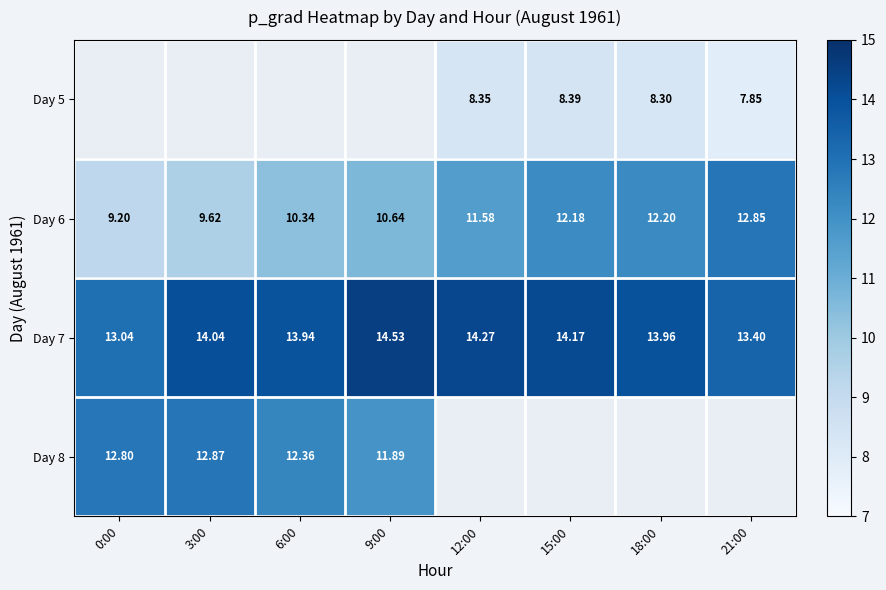

Between 12:00 and 15:00, which series saw the biggest shift?

Day 6